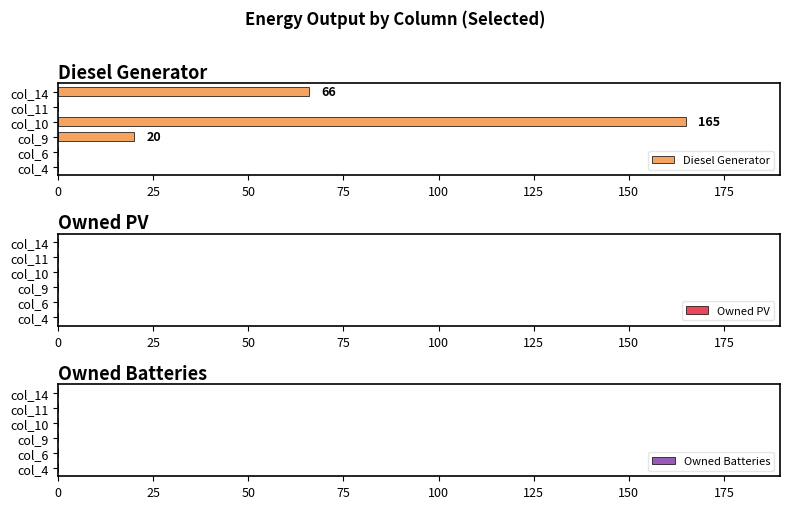

The chart shows a value of 51 at col_4. True or false?

False